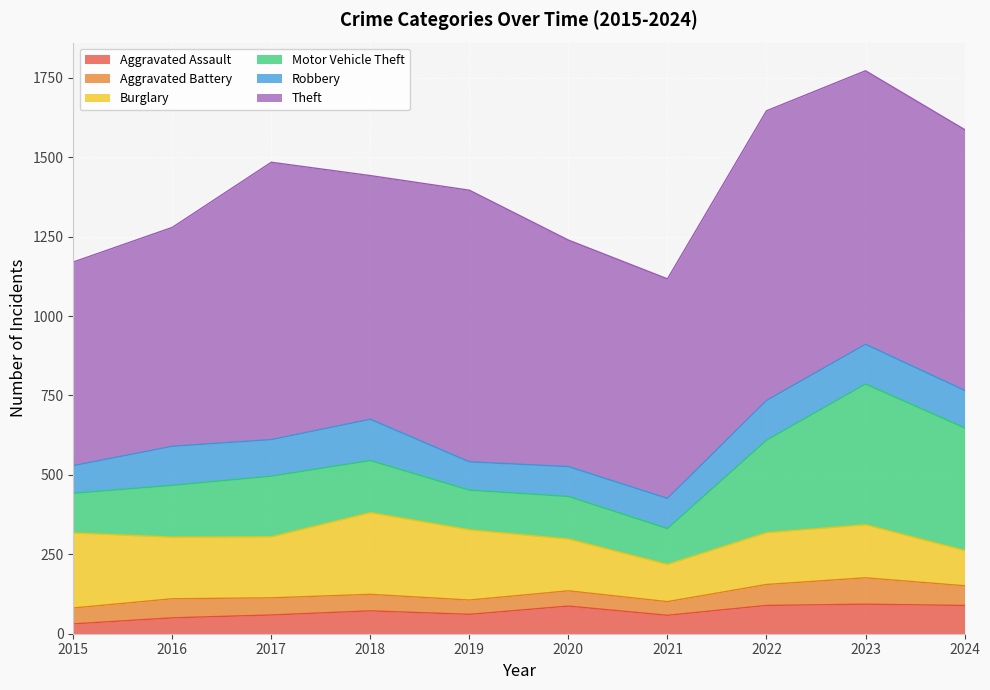

Which series has the widest spread of values?

Motor Vehicle Theft